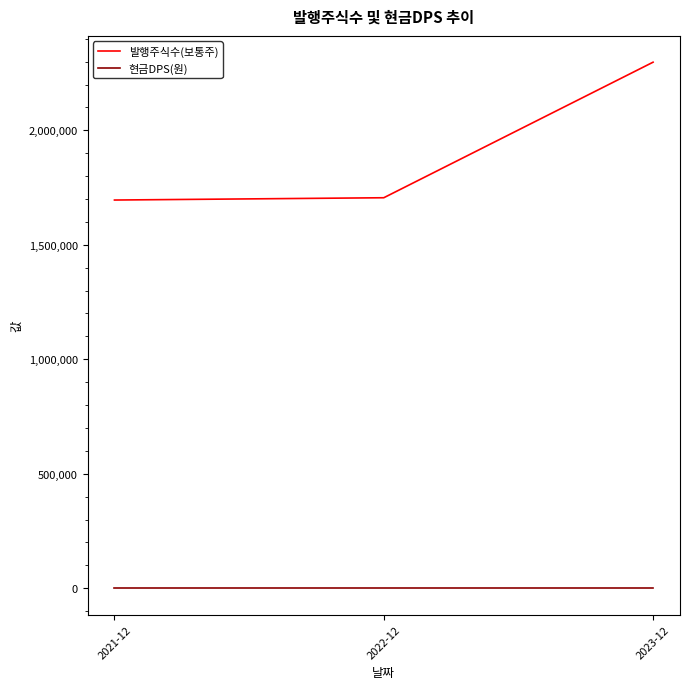

What is the difference between the maximum and minimum values in the 발행주식수(보통주) series?

601998